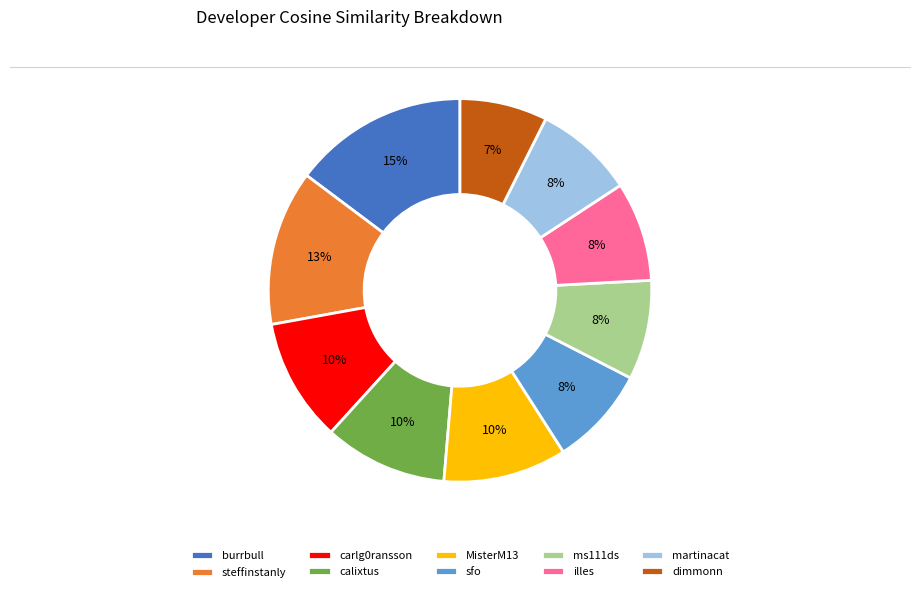

To the nearest percent, what percentage of the pie is calixtus?

10%